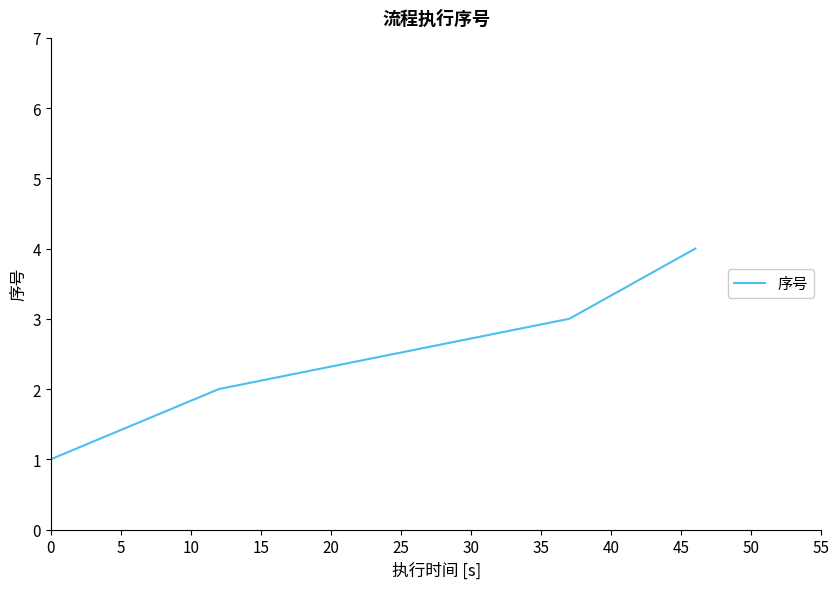

True or false: there are more than 1 points higher than both neighbors.

False